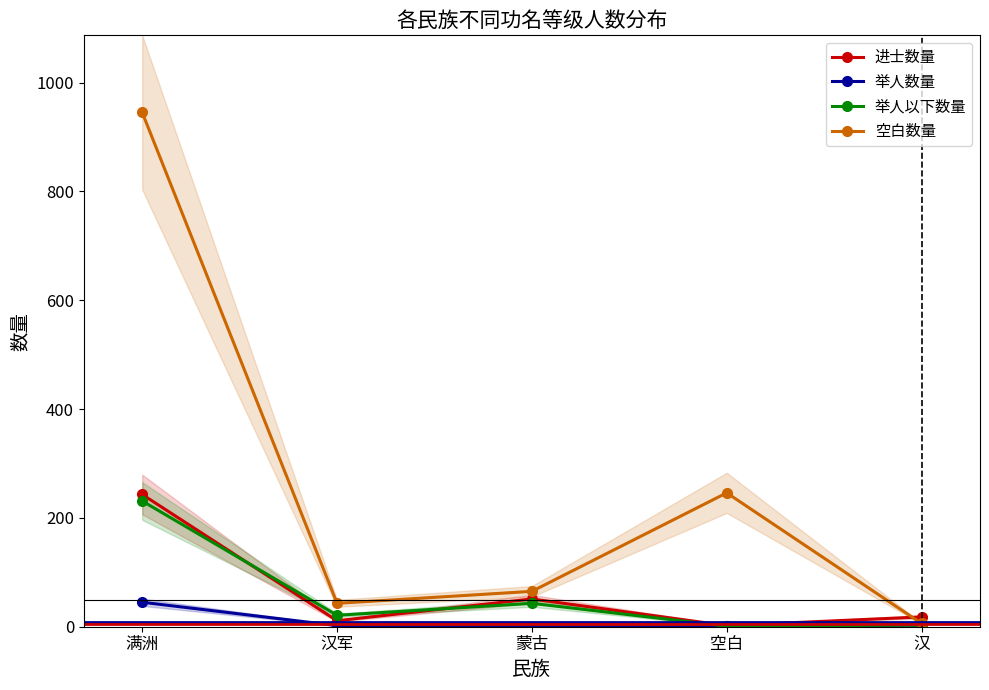

At which category is the sum across all series the highest?

满洲